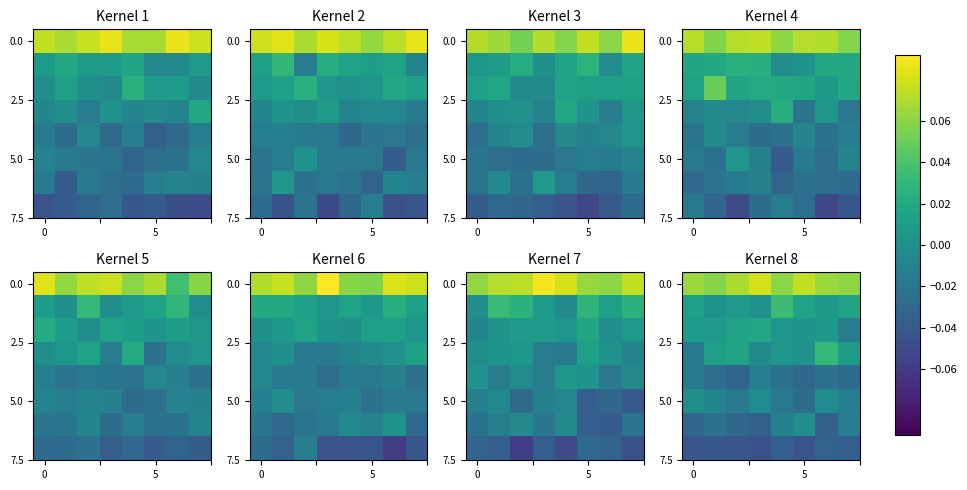

Count the number of categories in the chart.

8